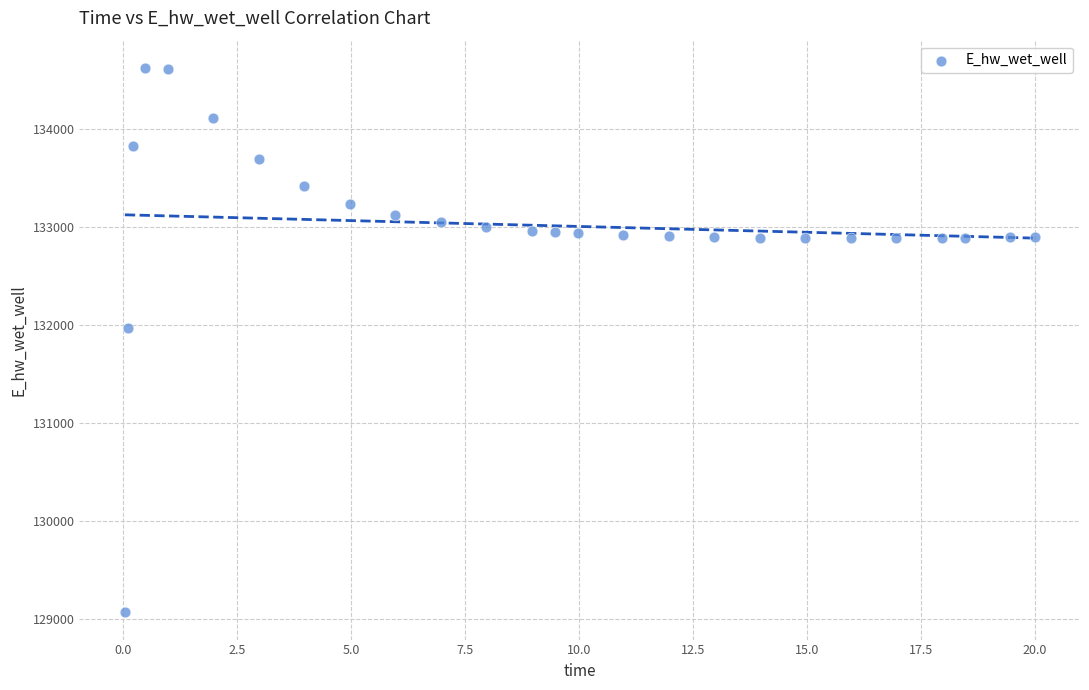

What Y value in the scatter plot is closest to 131849?

131970.2